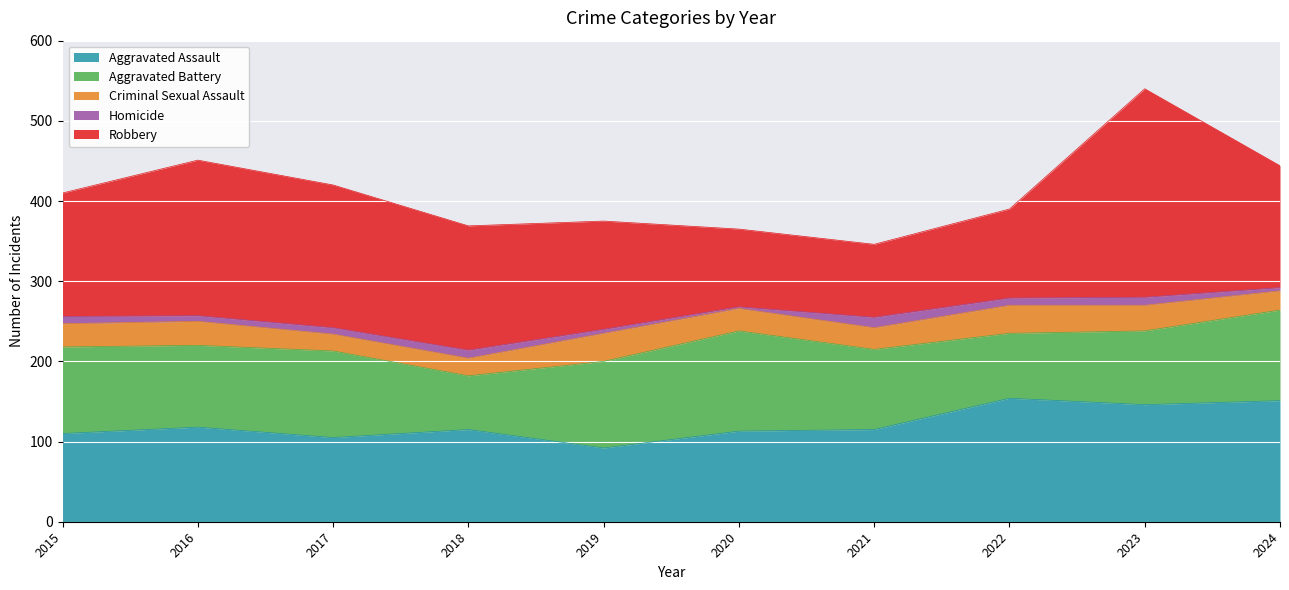

True or false: Aggravated Battery has a value of 156 at 2016.

False